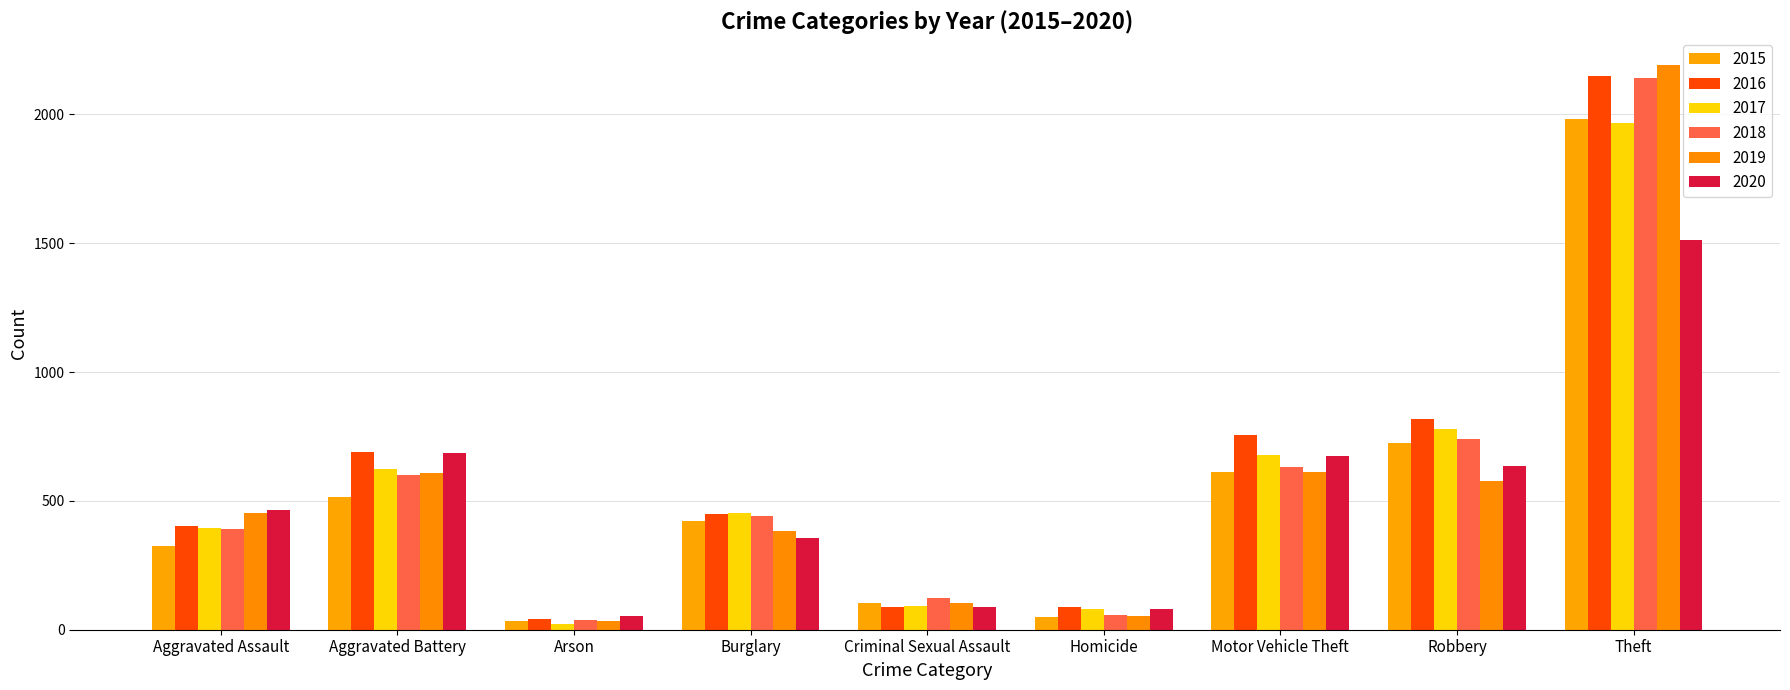

At which category does the chart reach its peak across all series?

Theft